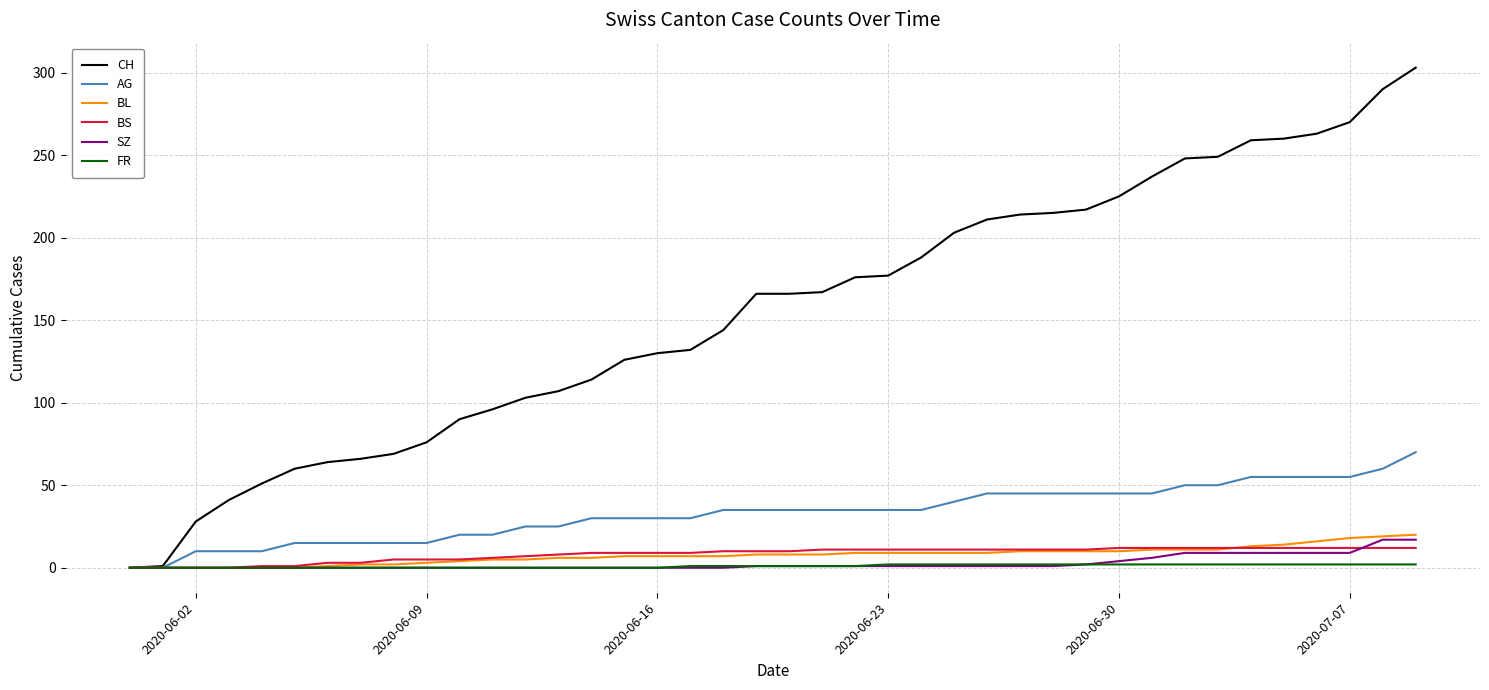

Which series has the largest total across all categories?

CH